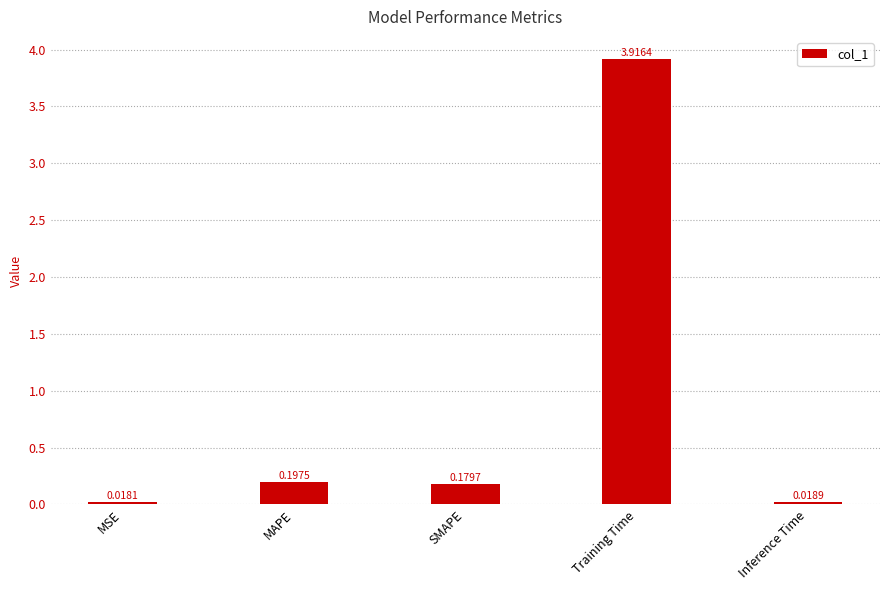

What is the difference between the maximum and minimum values?

3.9